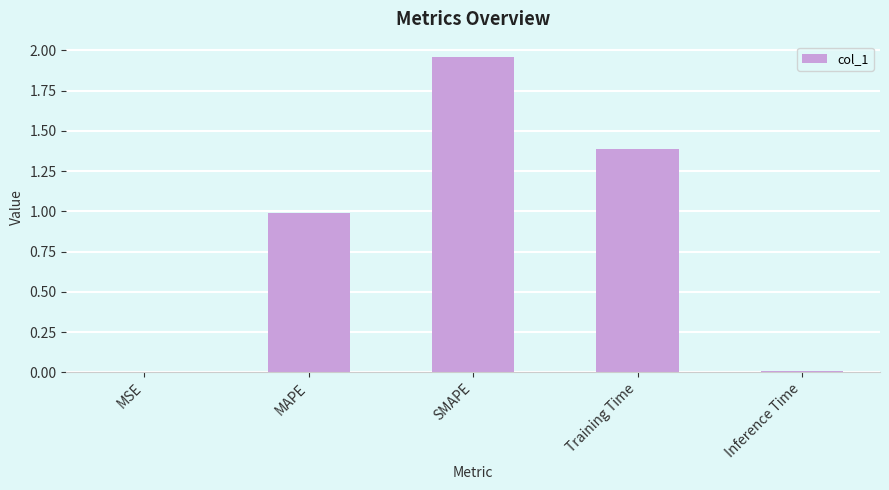

Read the value at MAPE.

1.0